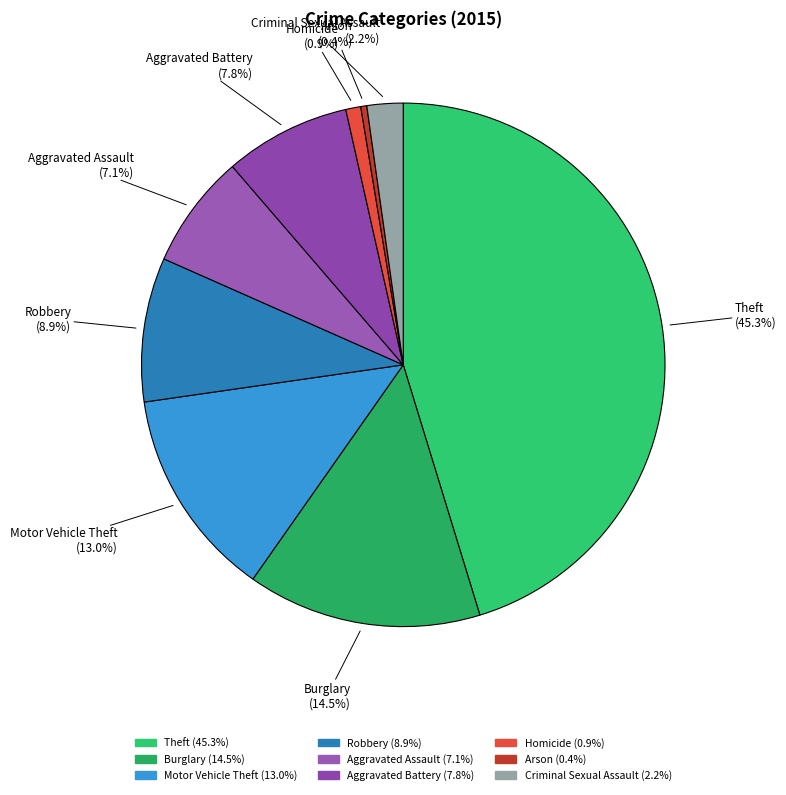

Which has a higher value, Criminal Sexual Assault or Theft?

Theft